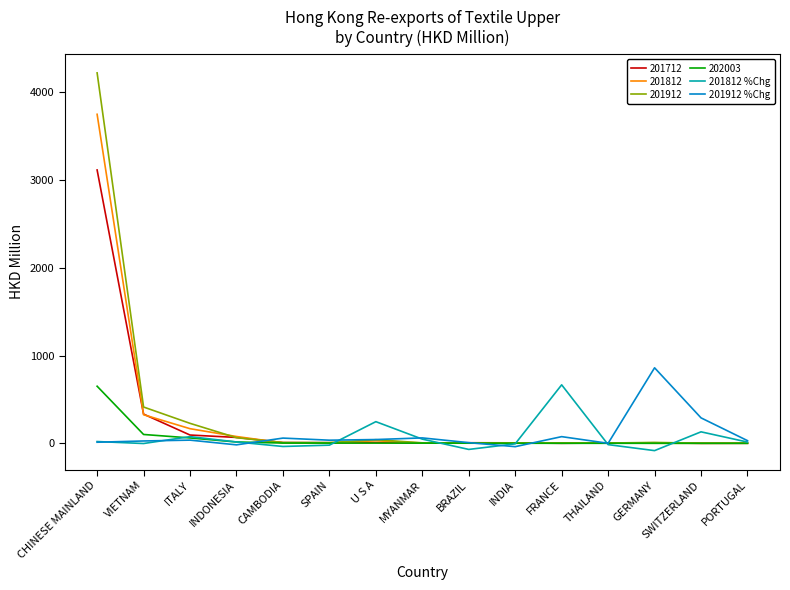

What is the total value across all series at PORTUGAL?

48.8